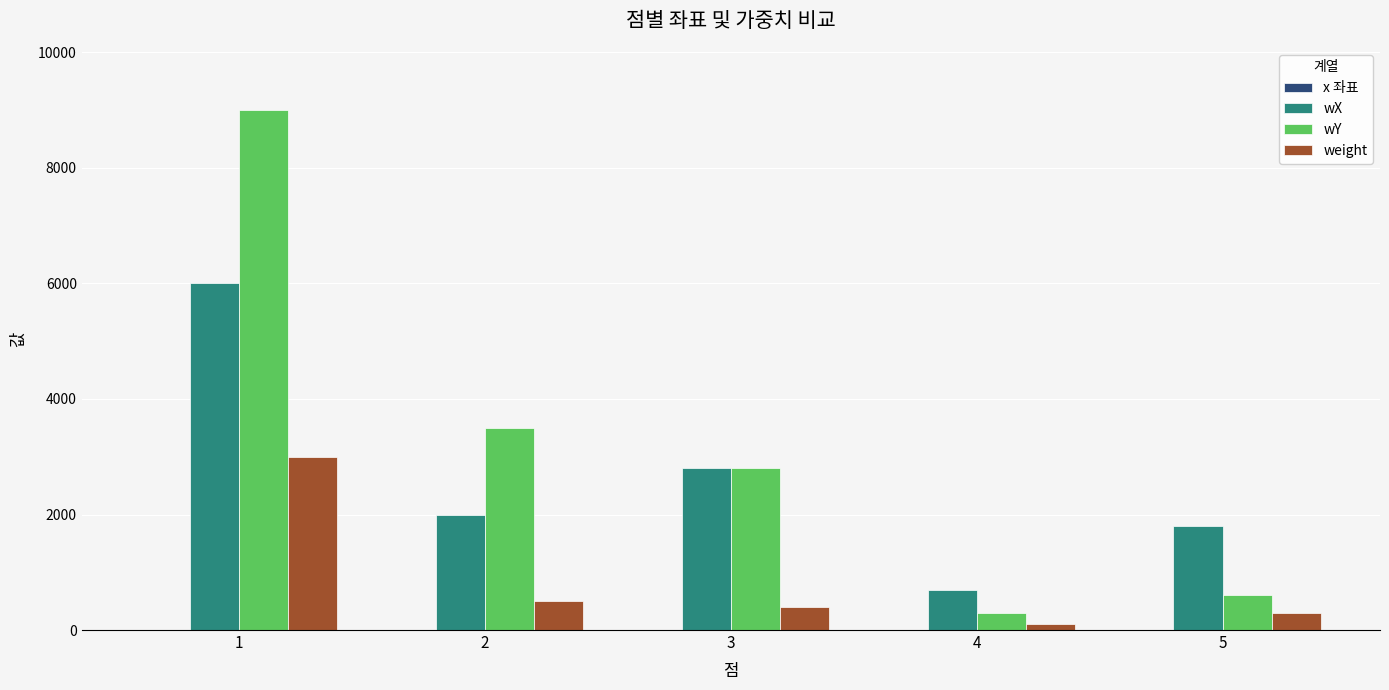

At which label does wY first exceed 2800?

1